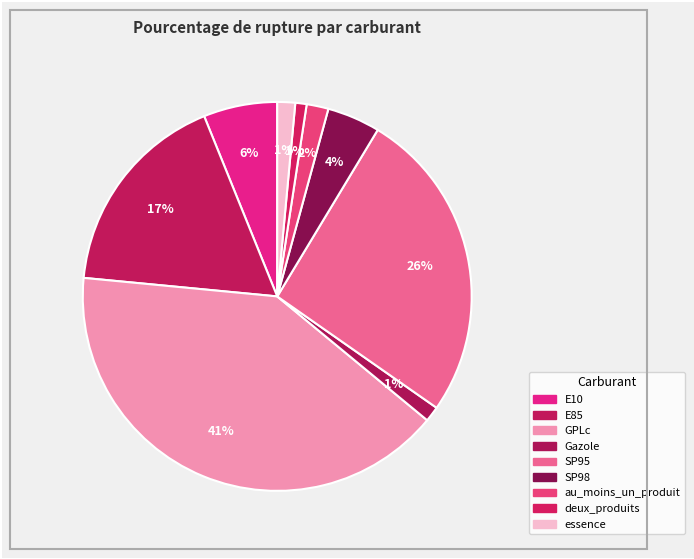

Is there any slice that represents more than half of the pie?

No